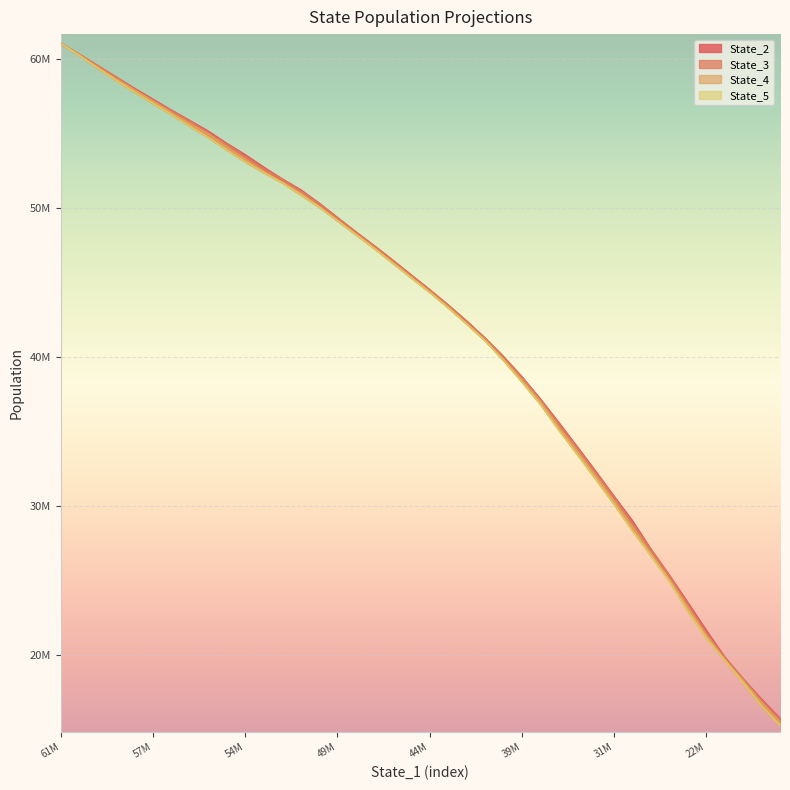

Does the chart display data point markers on the line(s)?

No